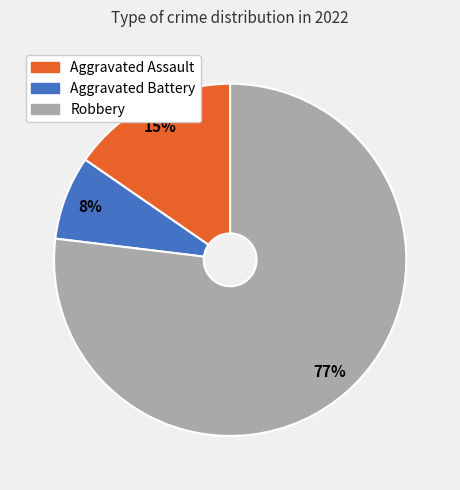

To the nearest percent, what is the difference between the largest and smallest slice percentages?

69%